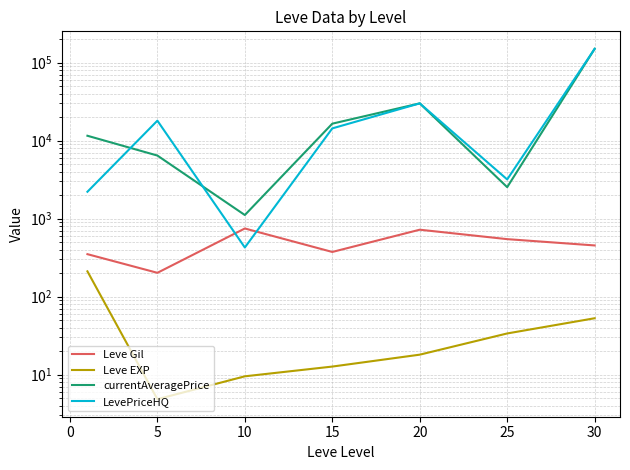

List the series in order of their peak value, lowest first.

Leve EXP, Leve Gil, currentAveragePrice, LevePriceHQ